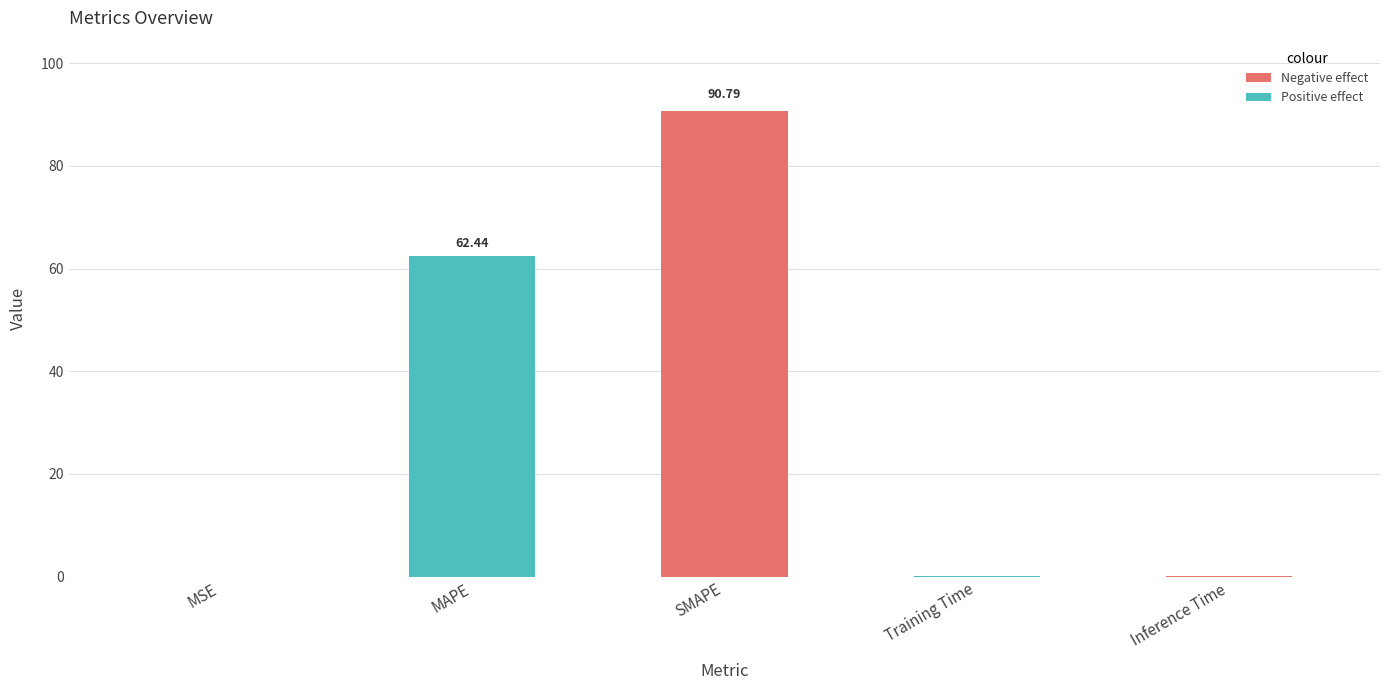

What is the sum of all values?

153.3